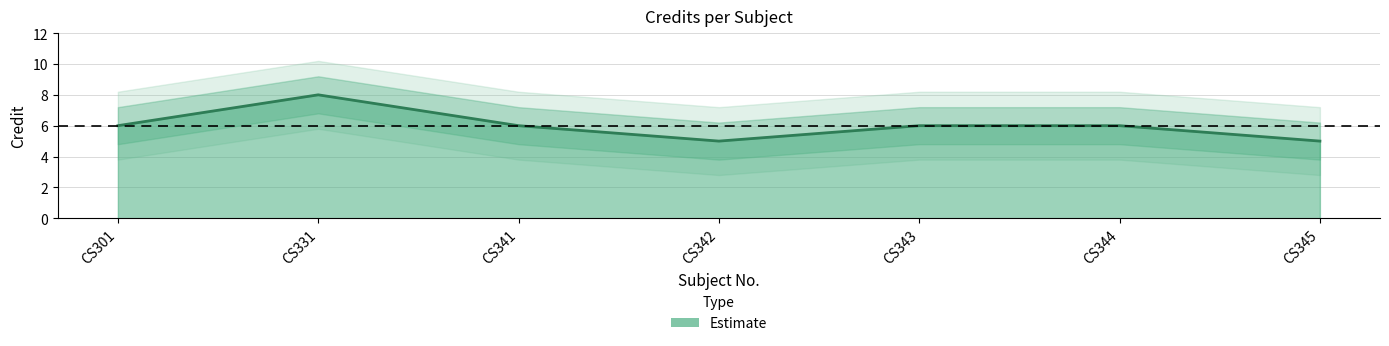

What is the sum of the values at CS343 and CS342?

11